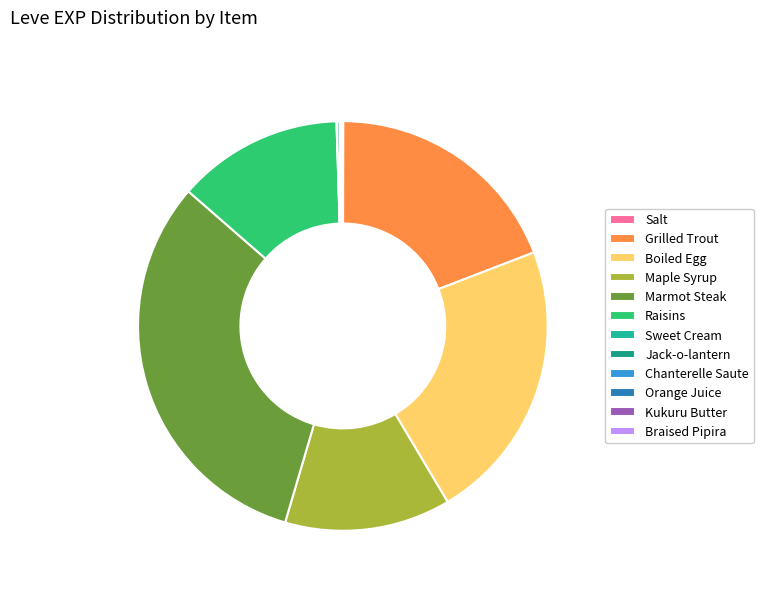

Which category has the biggest portion of the pie?

Marmot Steak